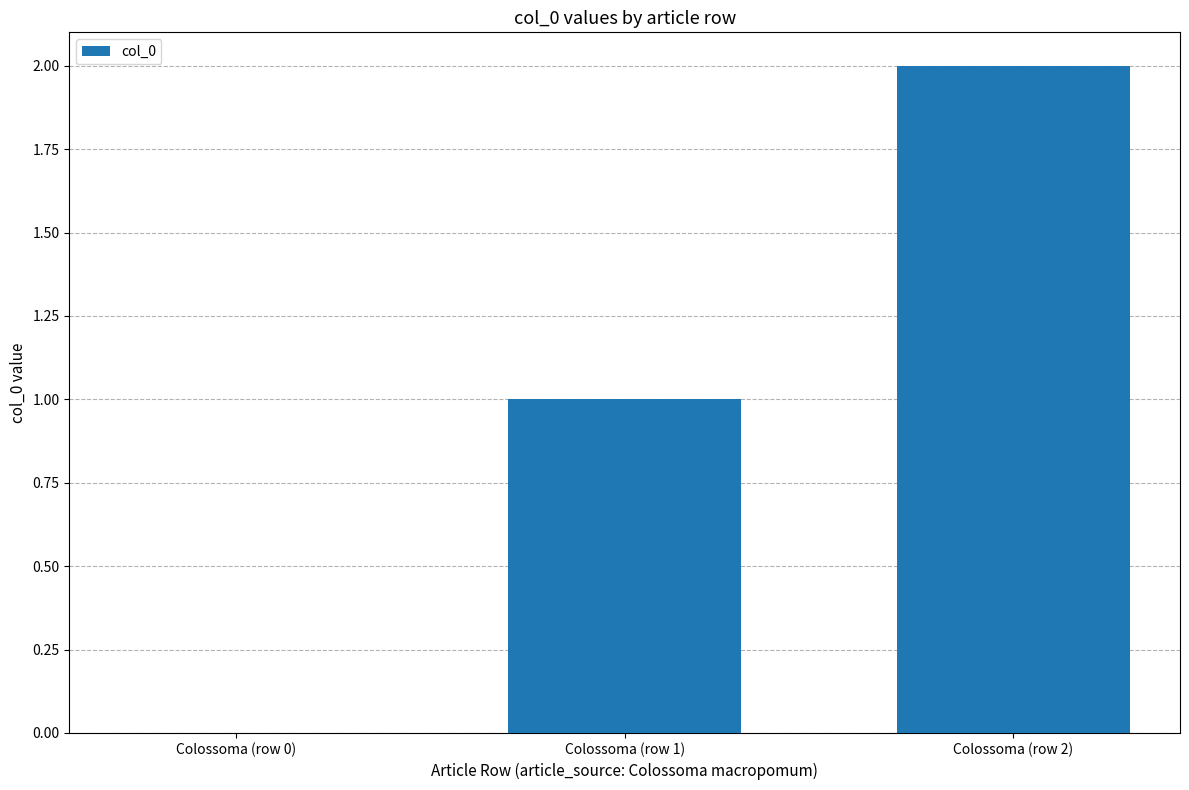

The chart shows a value of 1 at Colossoma (row 1). True or false?

True